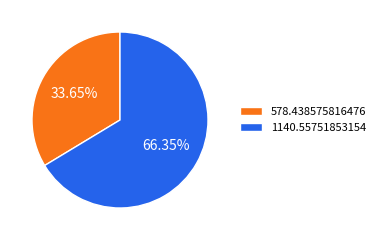

Which slice is the largest?

1140.55751853154